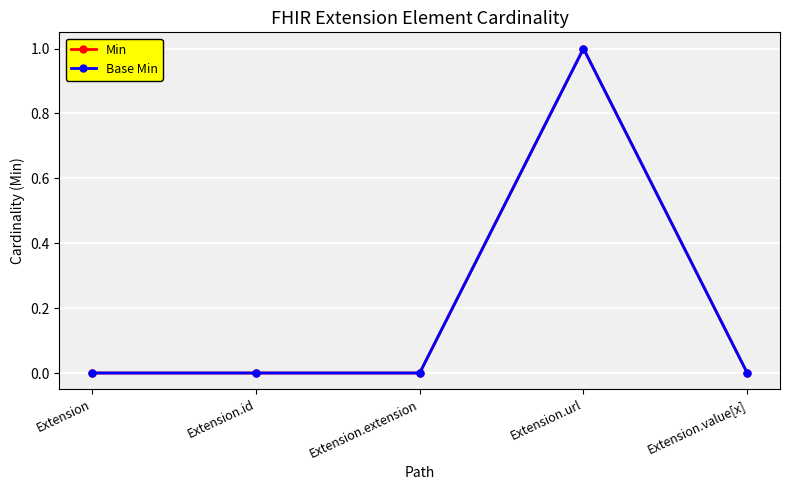

Does the chart have visible grid lines?

Yes